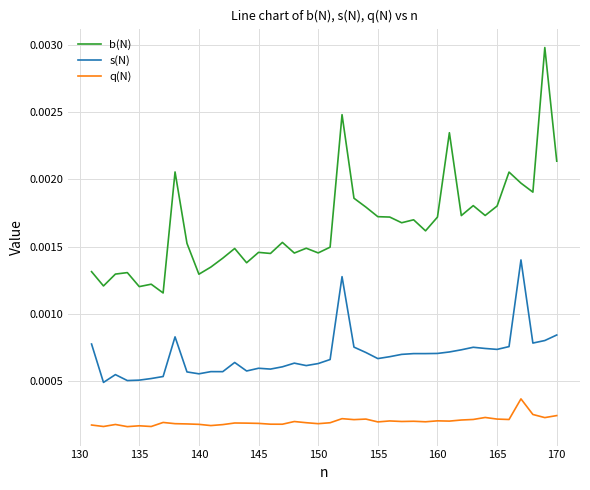

True or false: q(N) and s(N) intersect in this chart.

False